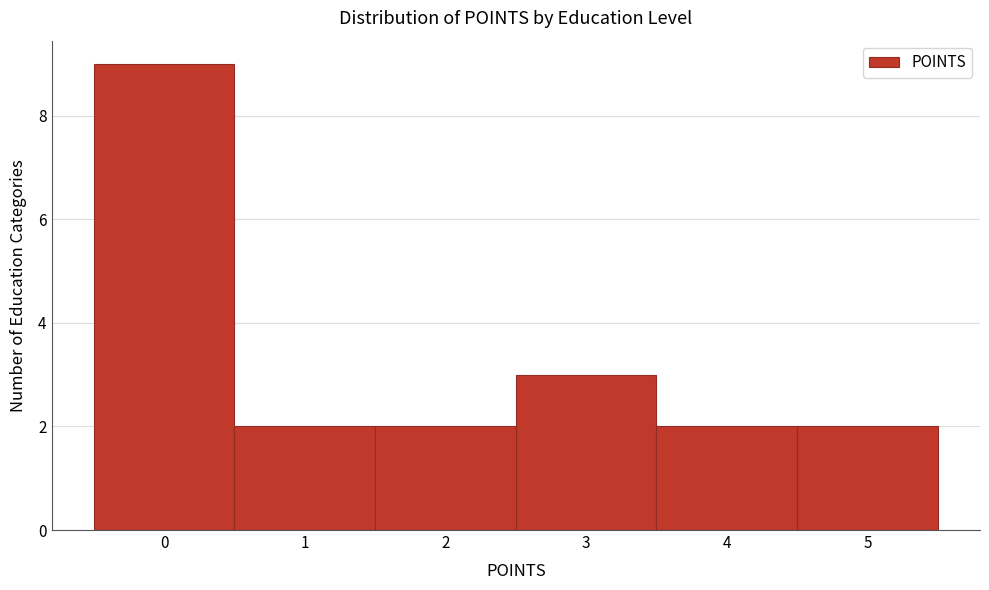

Which range on the x-axis has the tallest bar?

-0.5 to 0.5